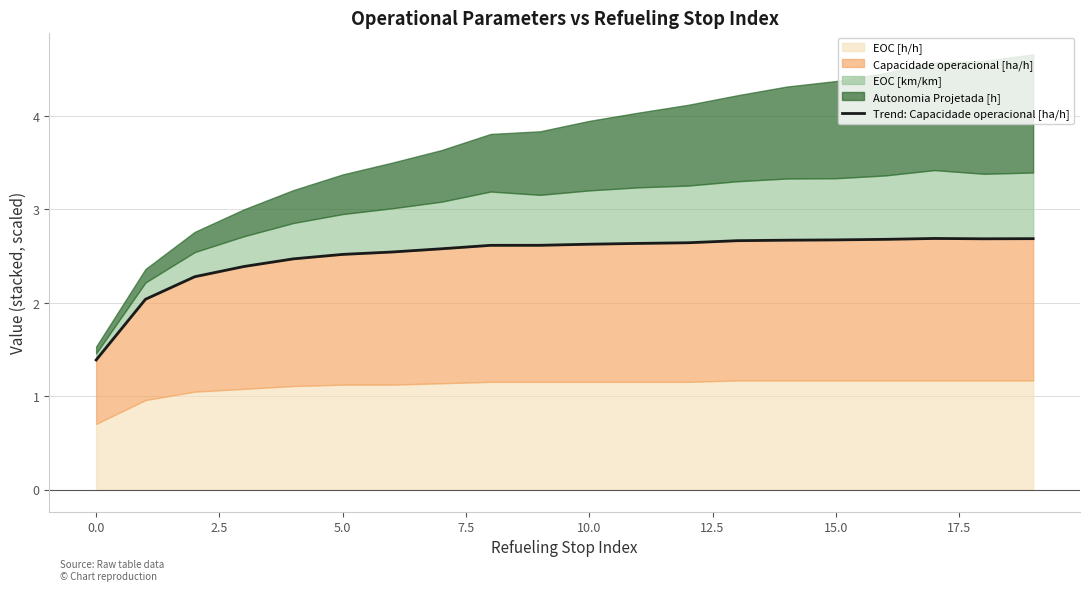

True or false: the data shows 1.1 at 15.0.

False